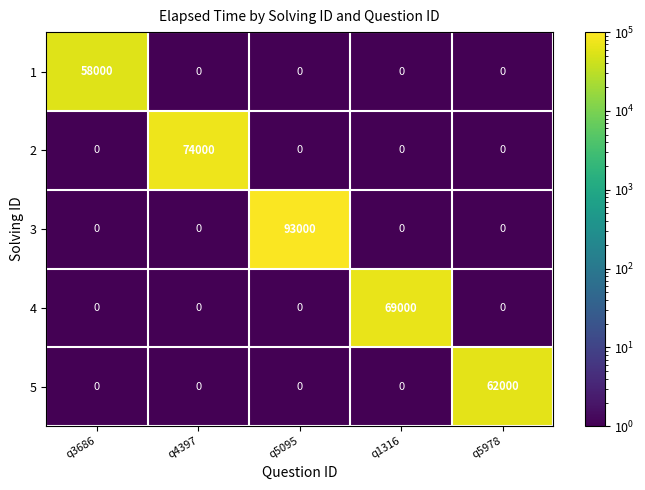

List the series in order of their peak value, lowest first.

1, 5, 4, 2, 3